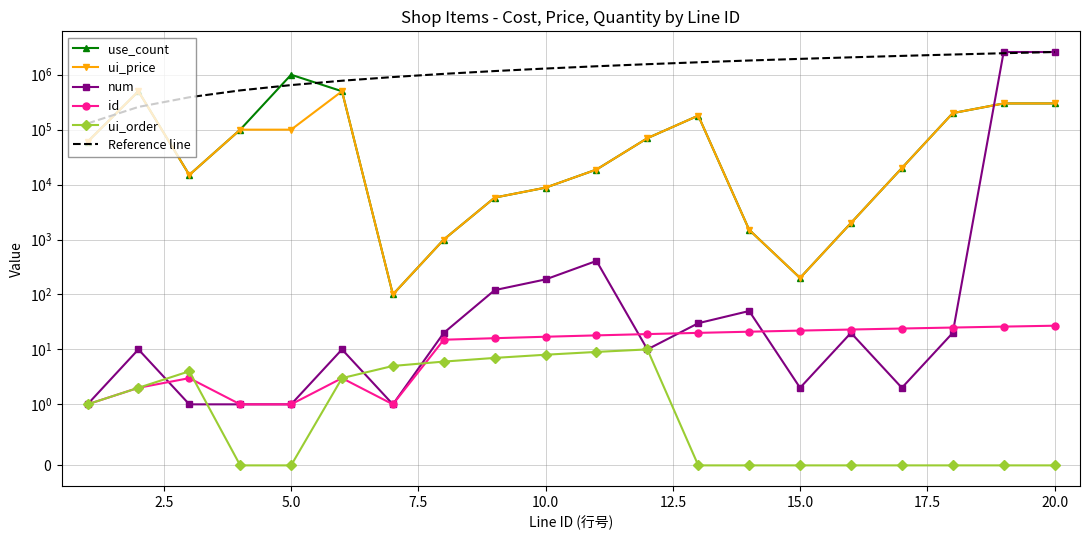

What is the difference between the maximum and minimum values in the num series?

2591999